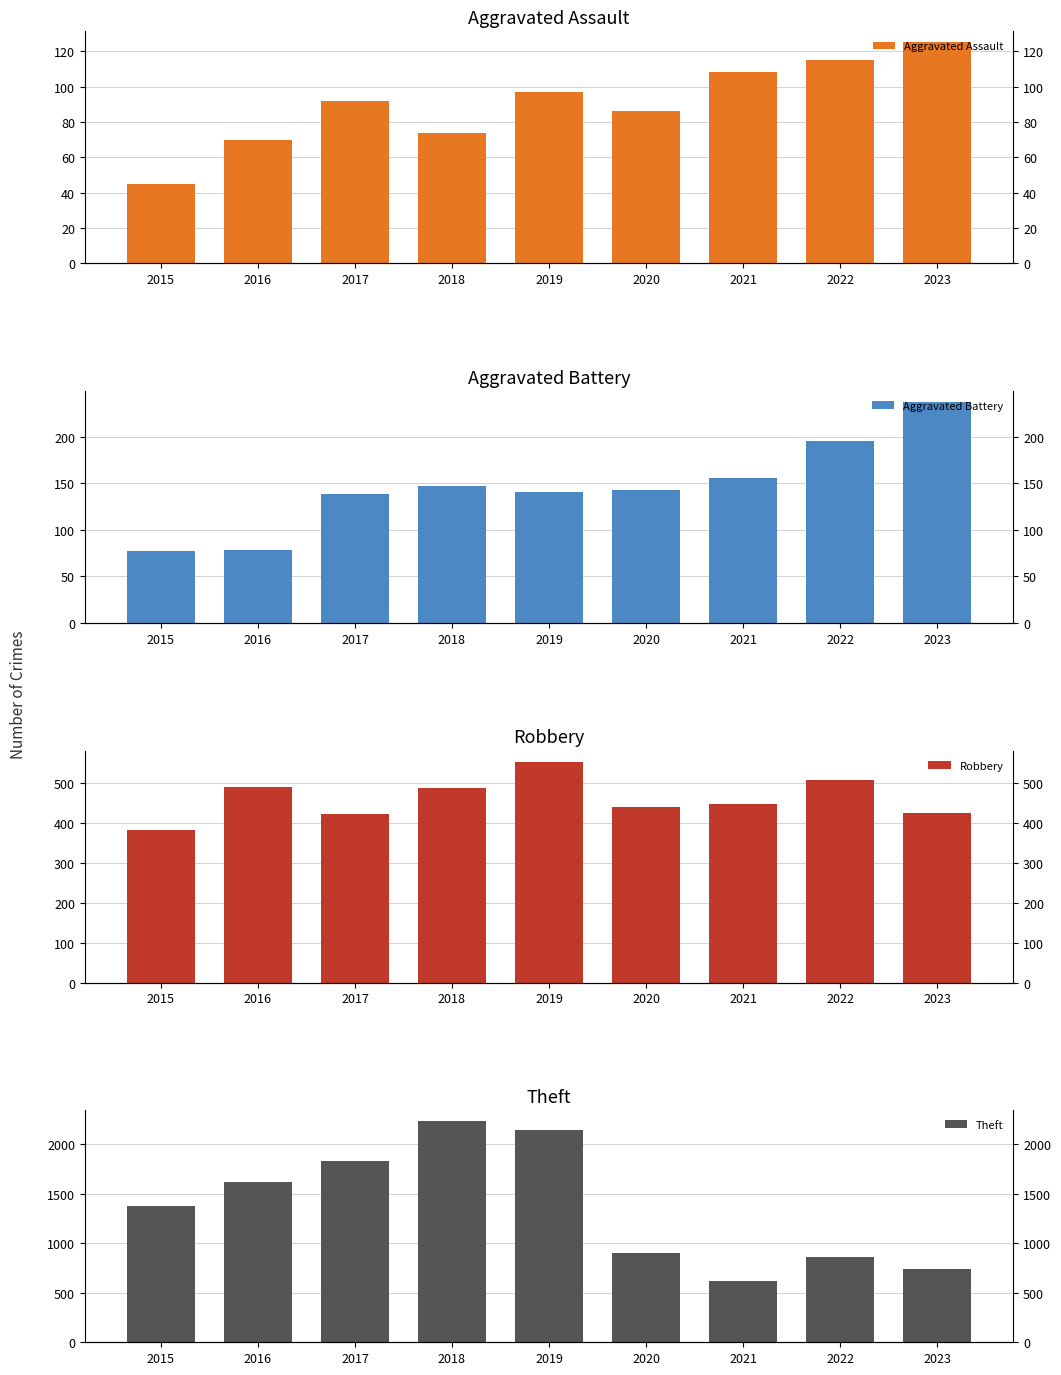

What value does the Theft series have at 2020?

904